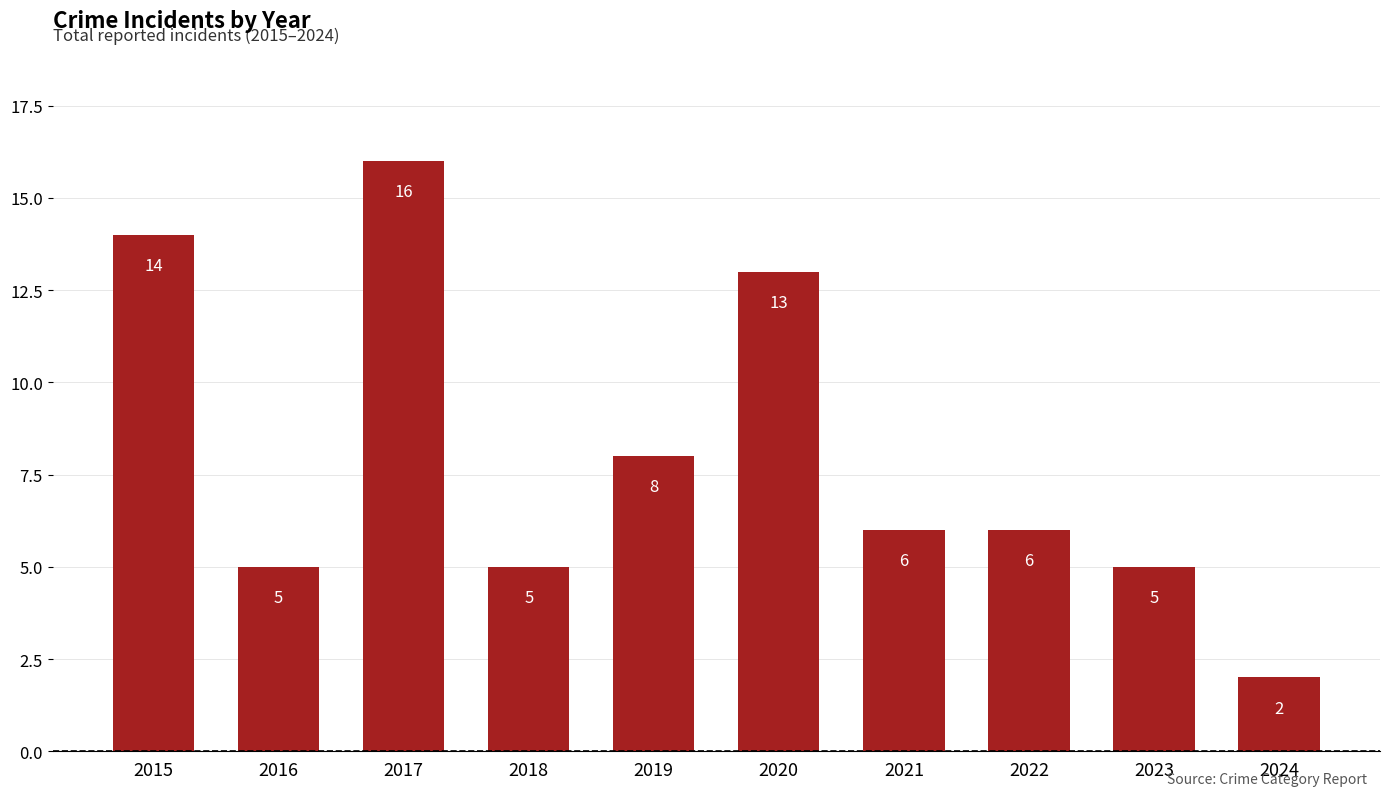

At which category does the chart reach its peak across all series?

2017